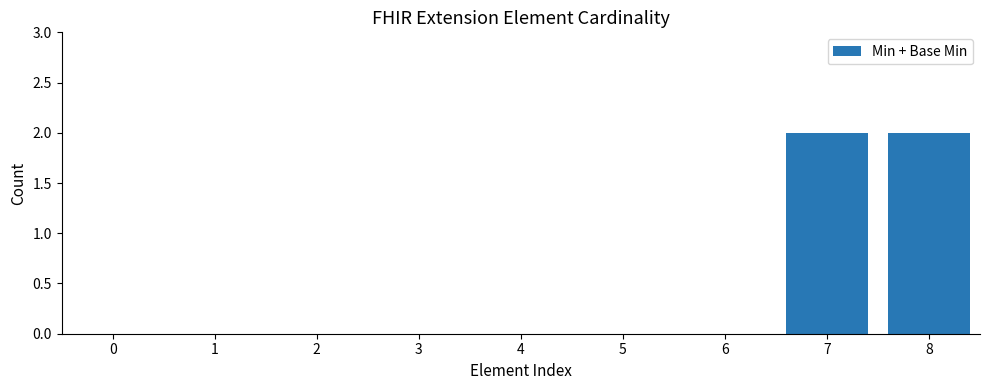

The chart shows a value of 1 at 1. True or false?

False